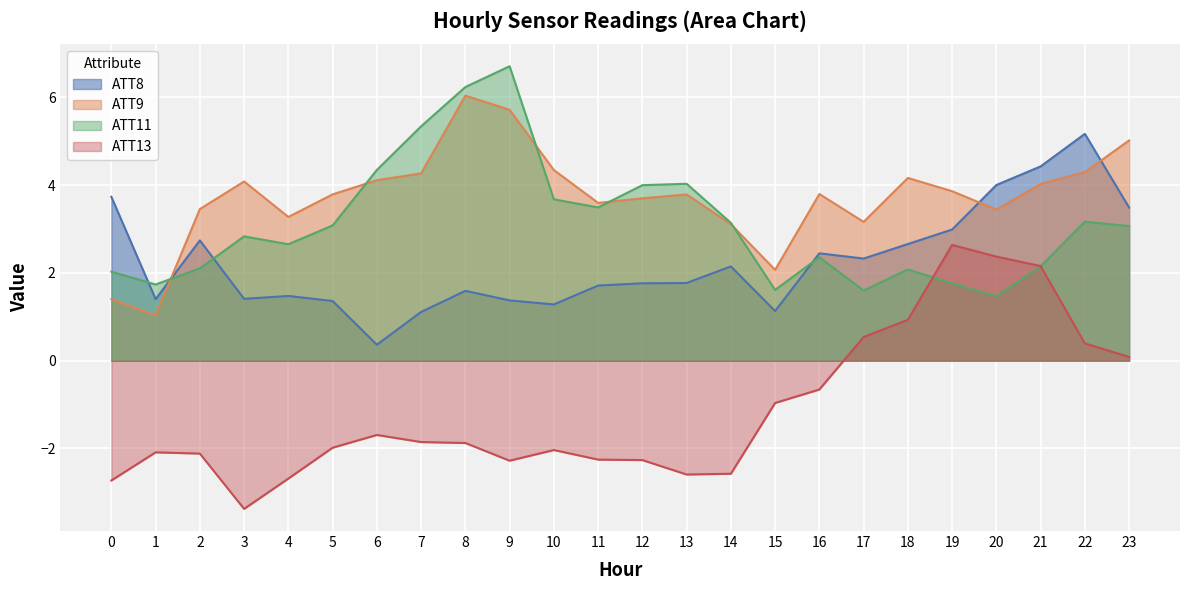

What is the value of the ATT11 point at the 6th from the left?

3.1